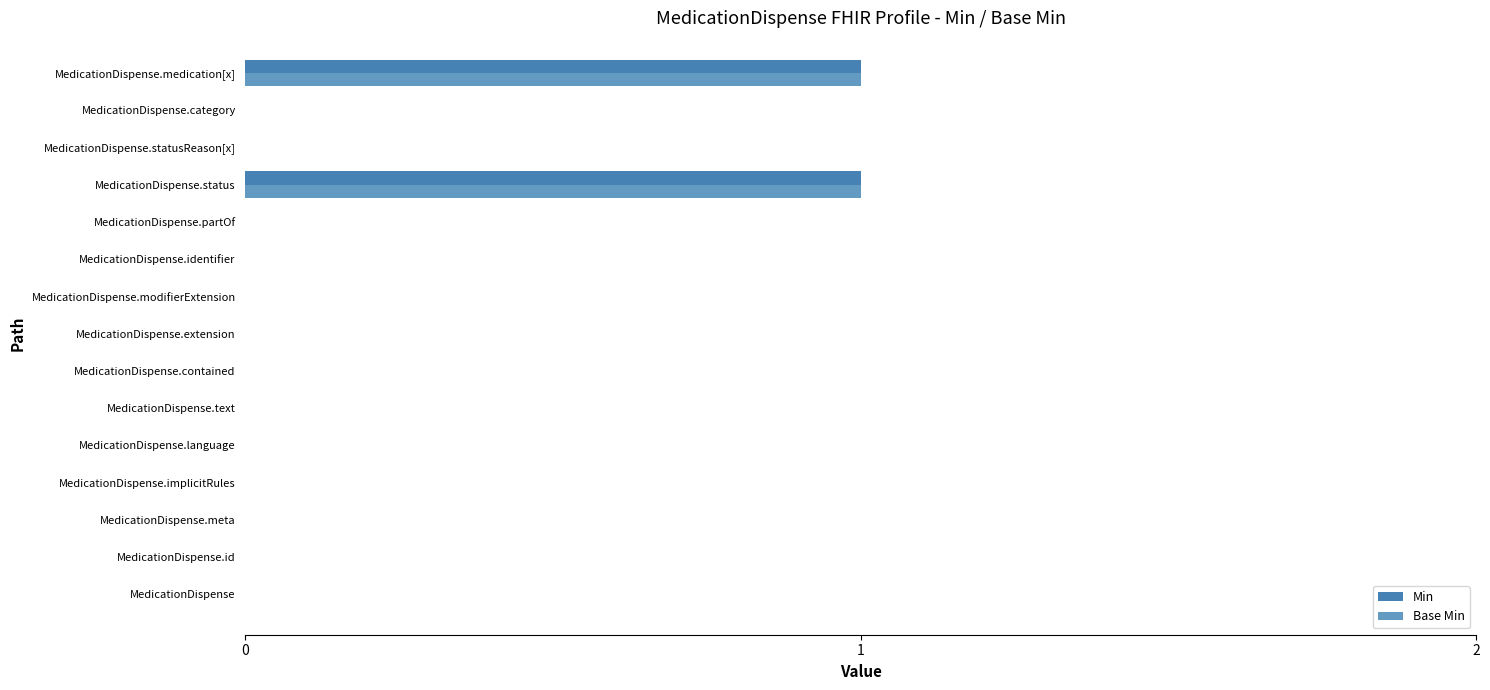

Is it true that Min equals -1 at MedicationDispense.implicitRules?

False